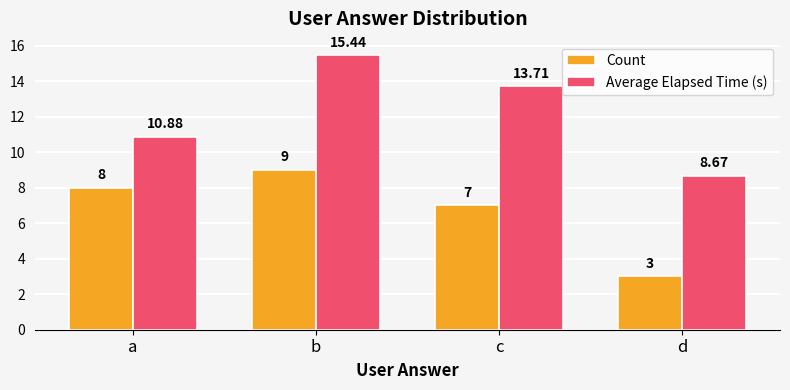

What is the minimum value shown in the chart?

3.0